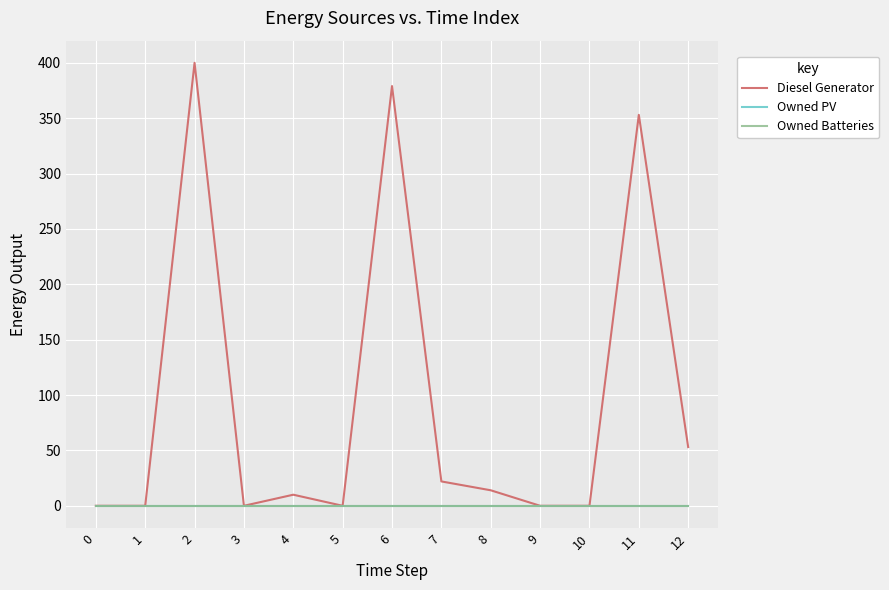

The Owned PV series shows 0 at 8. True or false?

True